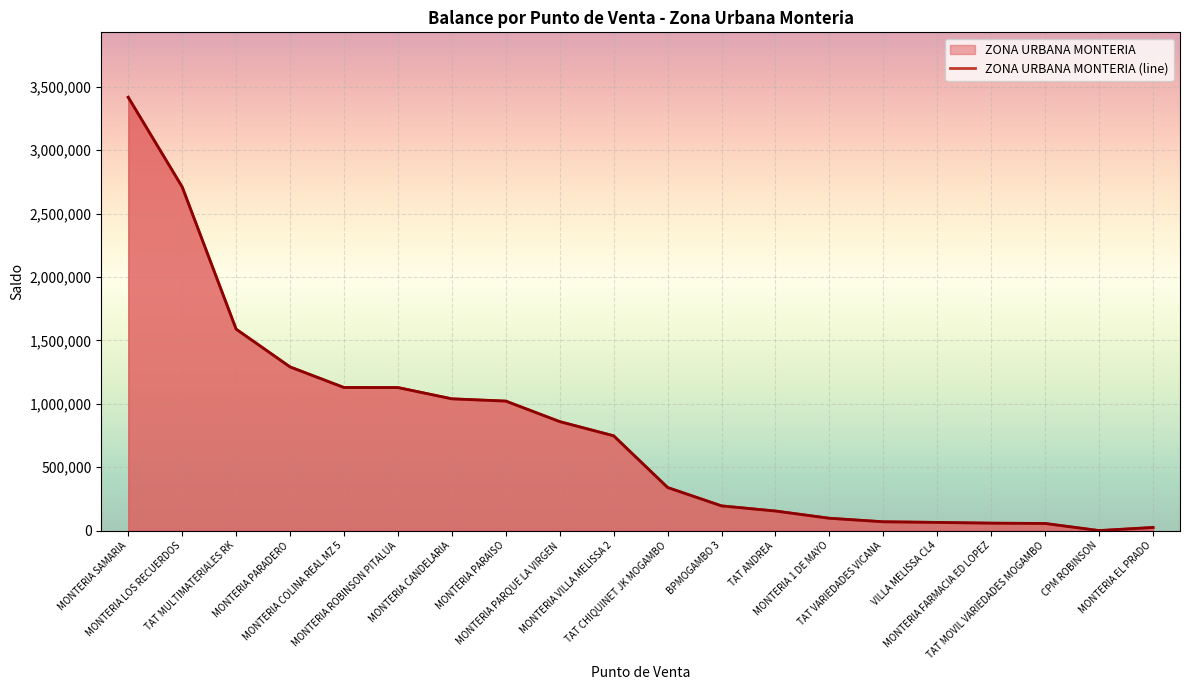

At which category does the chart reach its peak across all series?

MONTERIA SAMARIA